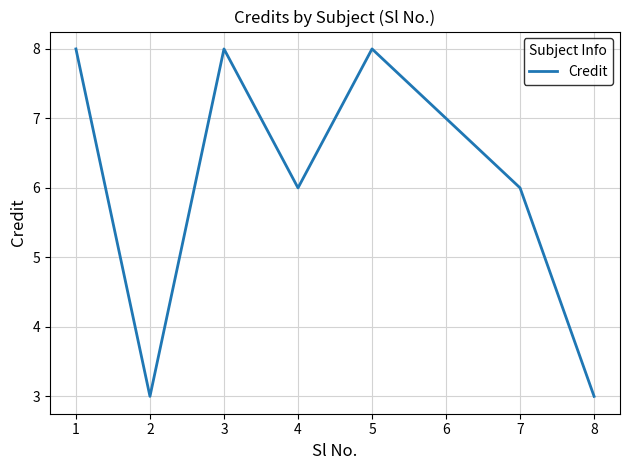

Reading left to right, list all the values displayed in this chart.

1=8	2=3	3=8	4=6	5=8	6=7	7=6	8=3